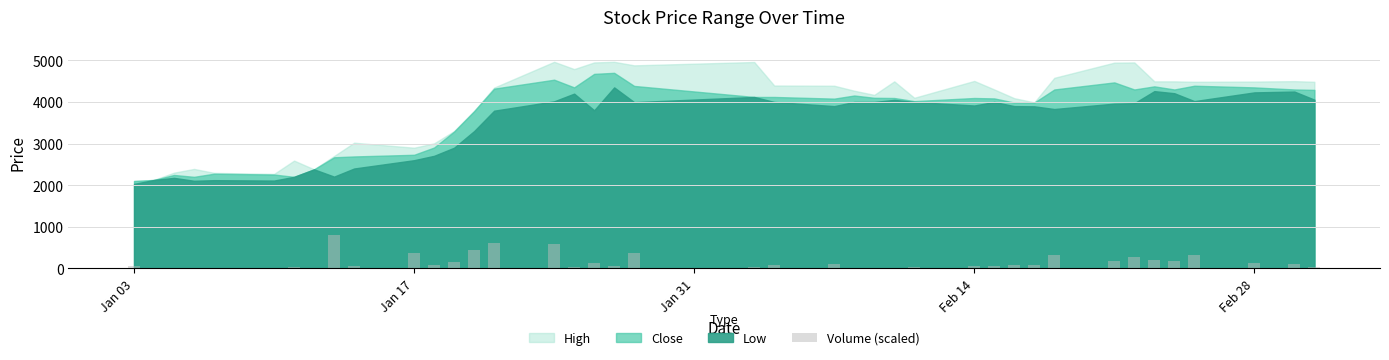

What is the maximum value shown in the chart?

800.0